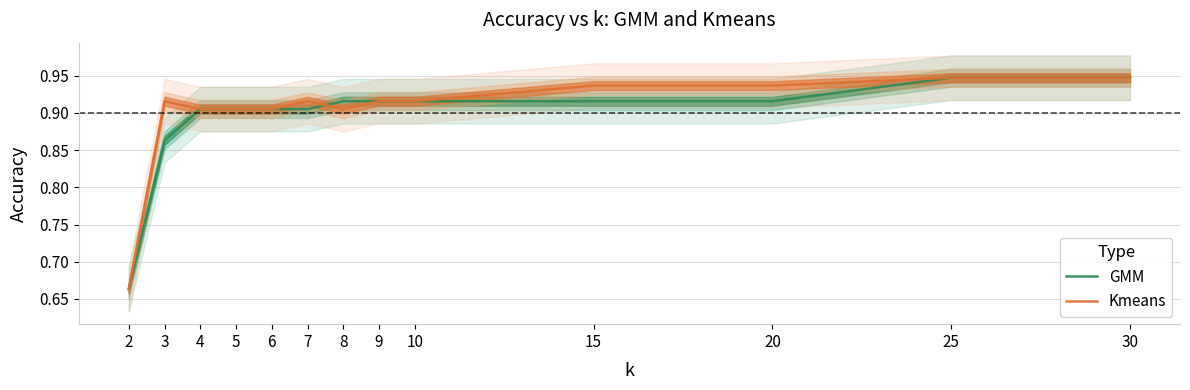

Which has a higher value, 10 or 3?

10